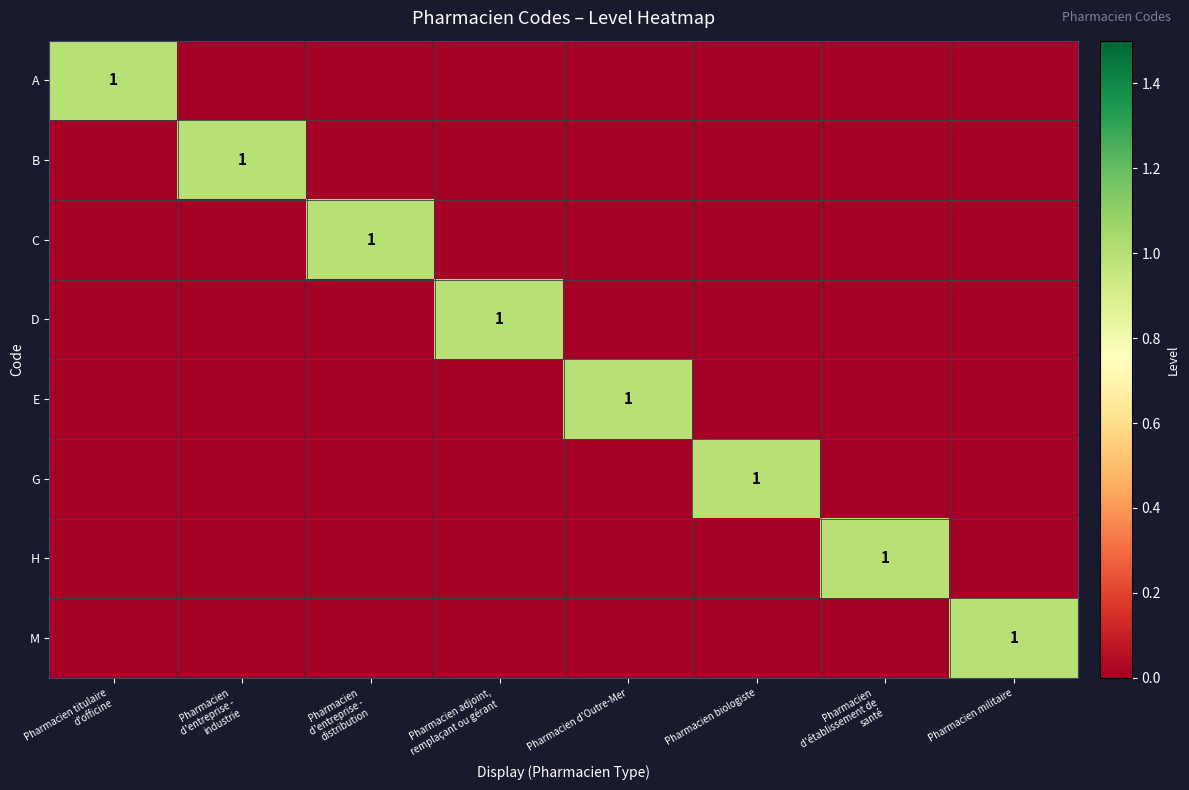

Which series has the largest total across all categories?

A